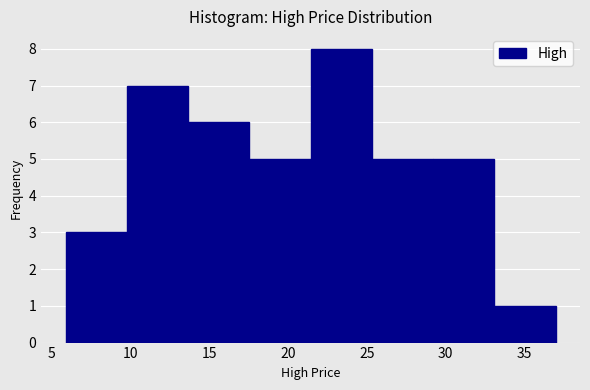

Which range on the x-axis has the tallest bar?

21.5 to 25.5